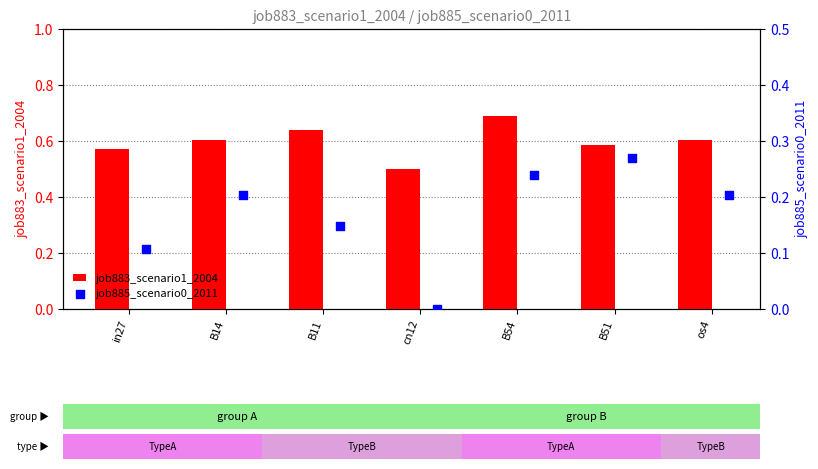

At how many categories does at least one series exceed 0?

7